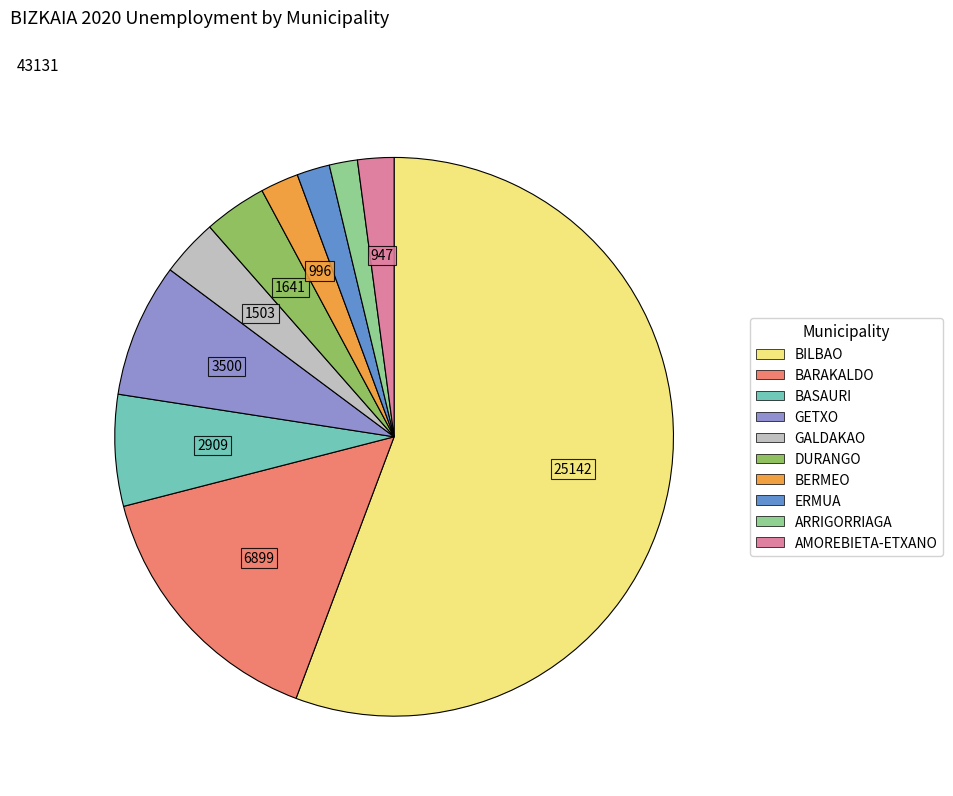

Which has a higher value, AMOREBIETA-ETXANO or GETXO?

GETXO